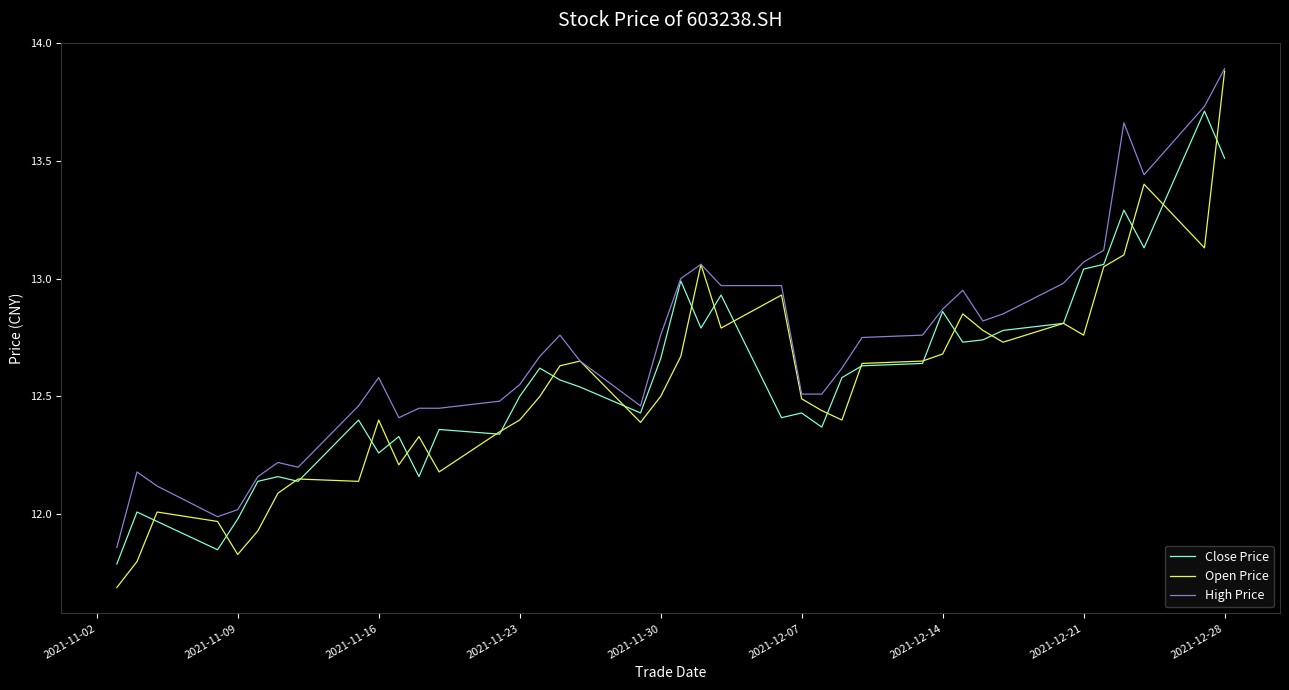

Which series has the largest total across all categories?

High Price